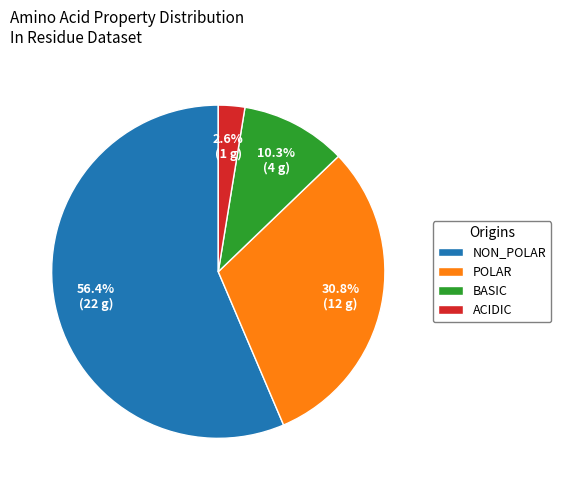

How many segments does this pie chart have?

4